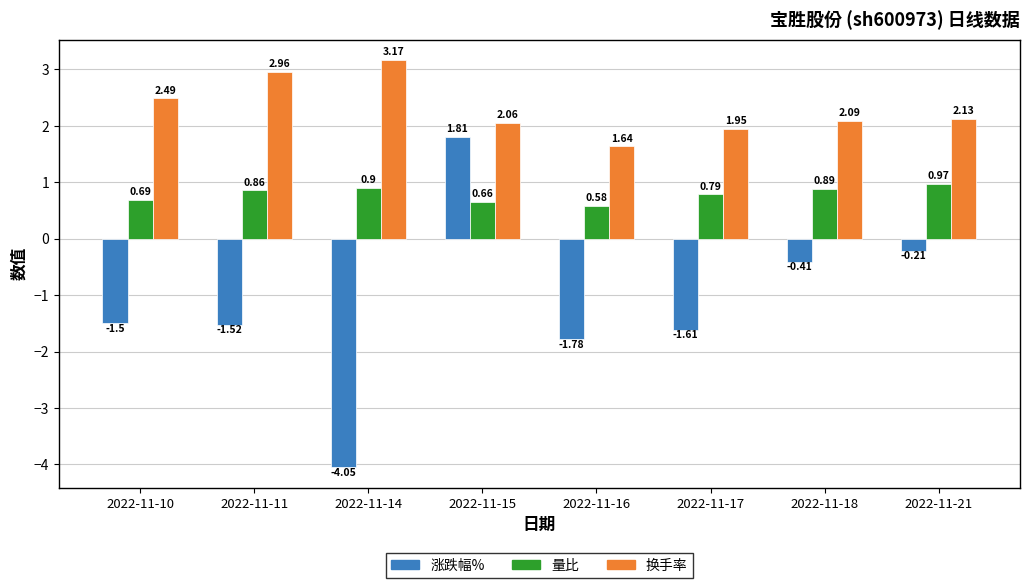

Rank the categories by 换手率 value from lowest to highest.

2022-11-16, 2022-11-17, 2022-11-15, 2022-11-18, 2022-11-21, 2022-11-10, 2022-11-11, 2022-11-14